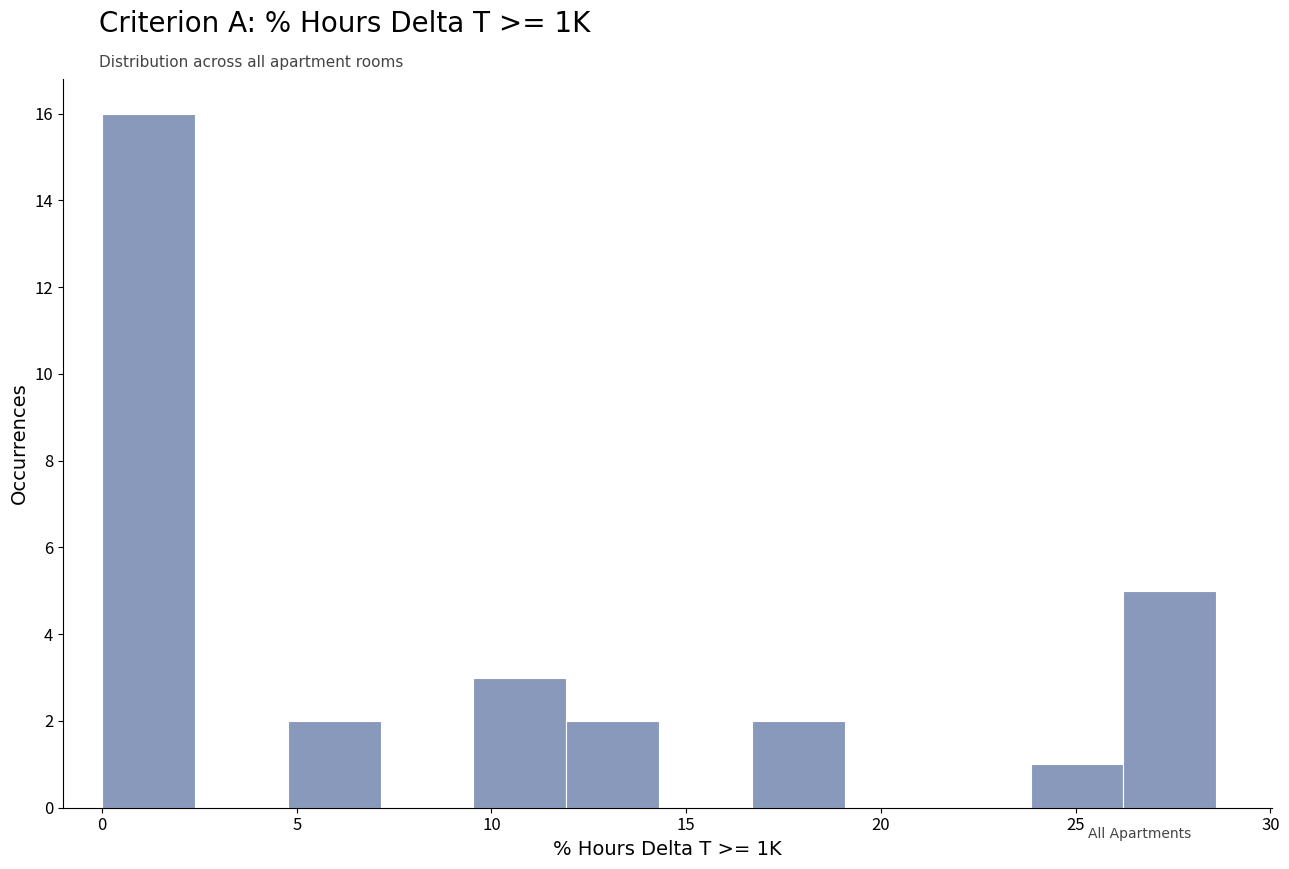

Over which range of the x-axis is the bar tallest?

0.0 to 2.5